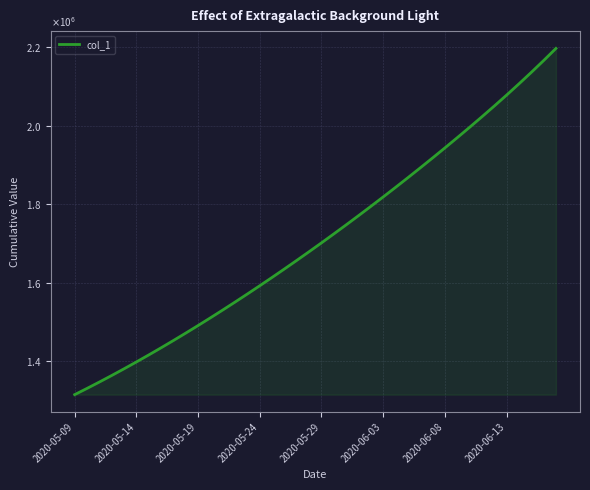

Where is the data nearest to the value 1756181?

22